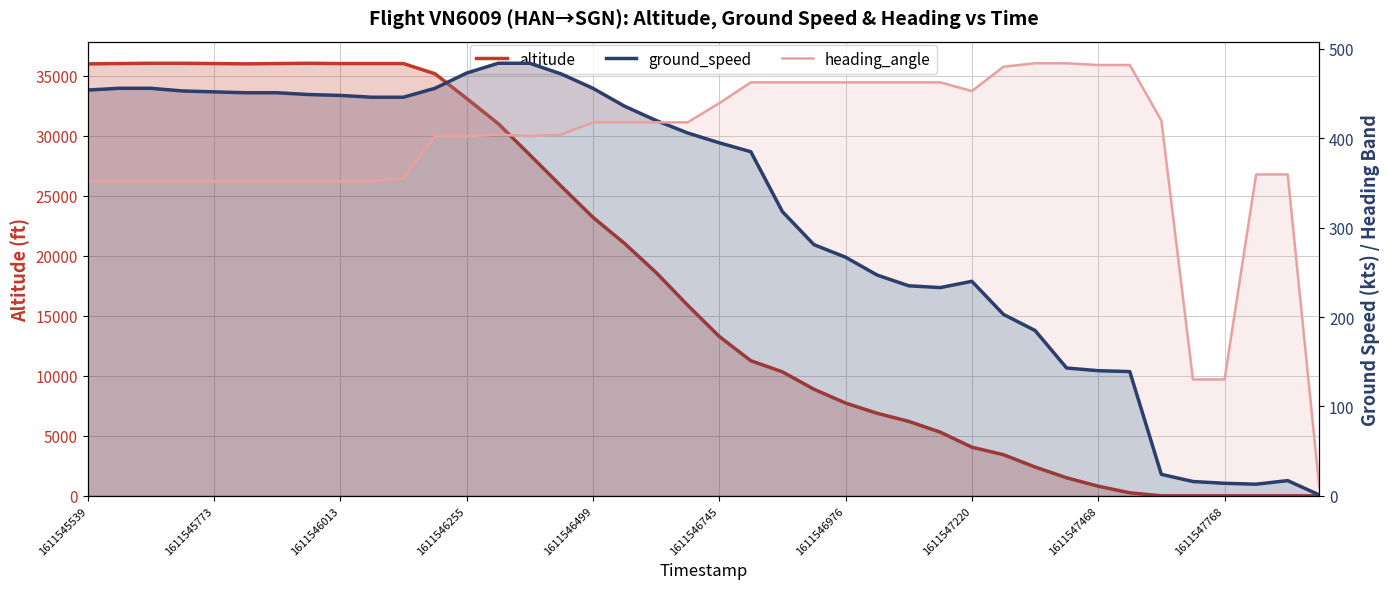

How many values in the altitude series are below 15875?

20